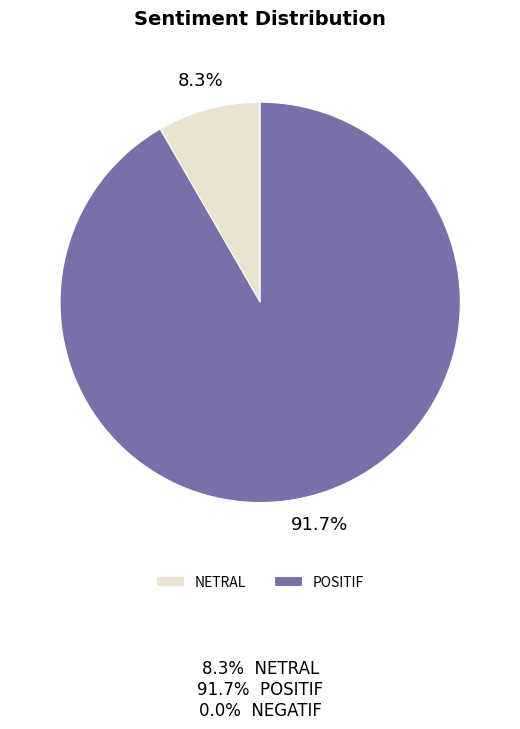

Which slice represents more than half of the pie?

POSITIF